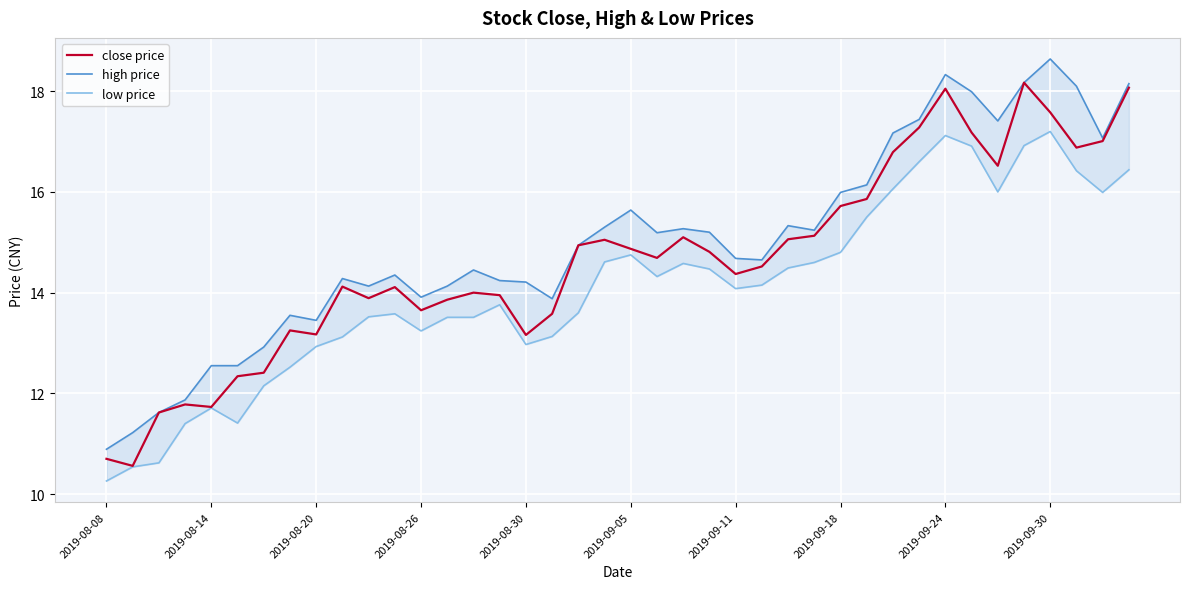

What is the lowest value of the close price series?

10.6